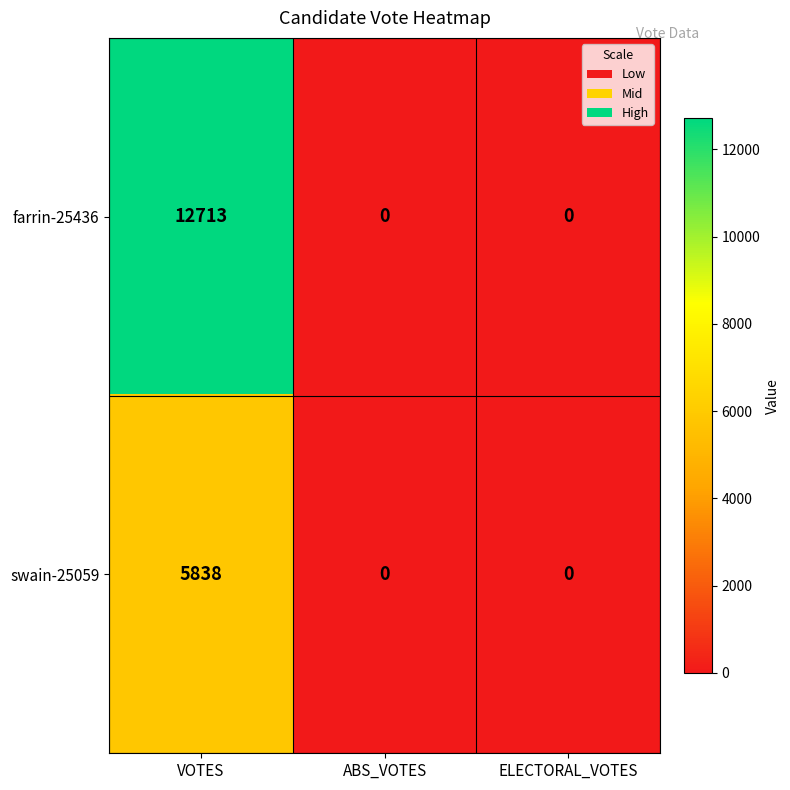

Which label corresponds to the largest value in the chart?

VOTES